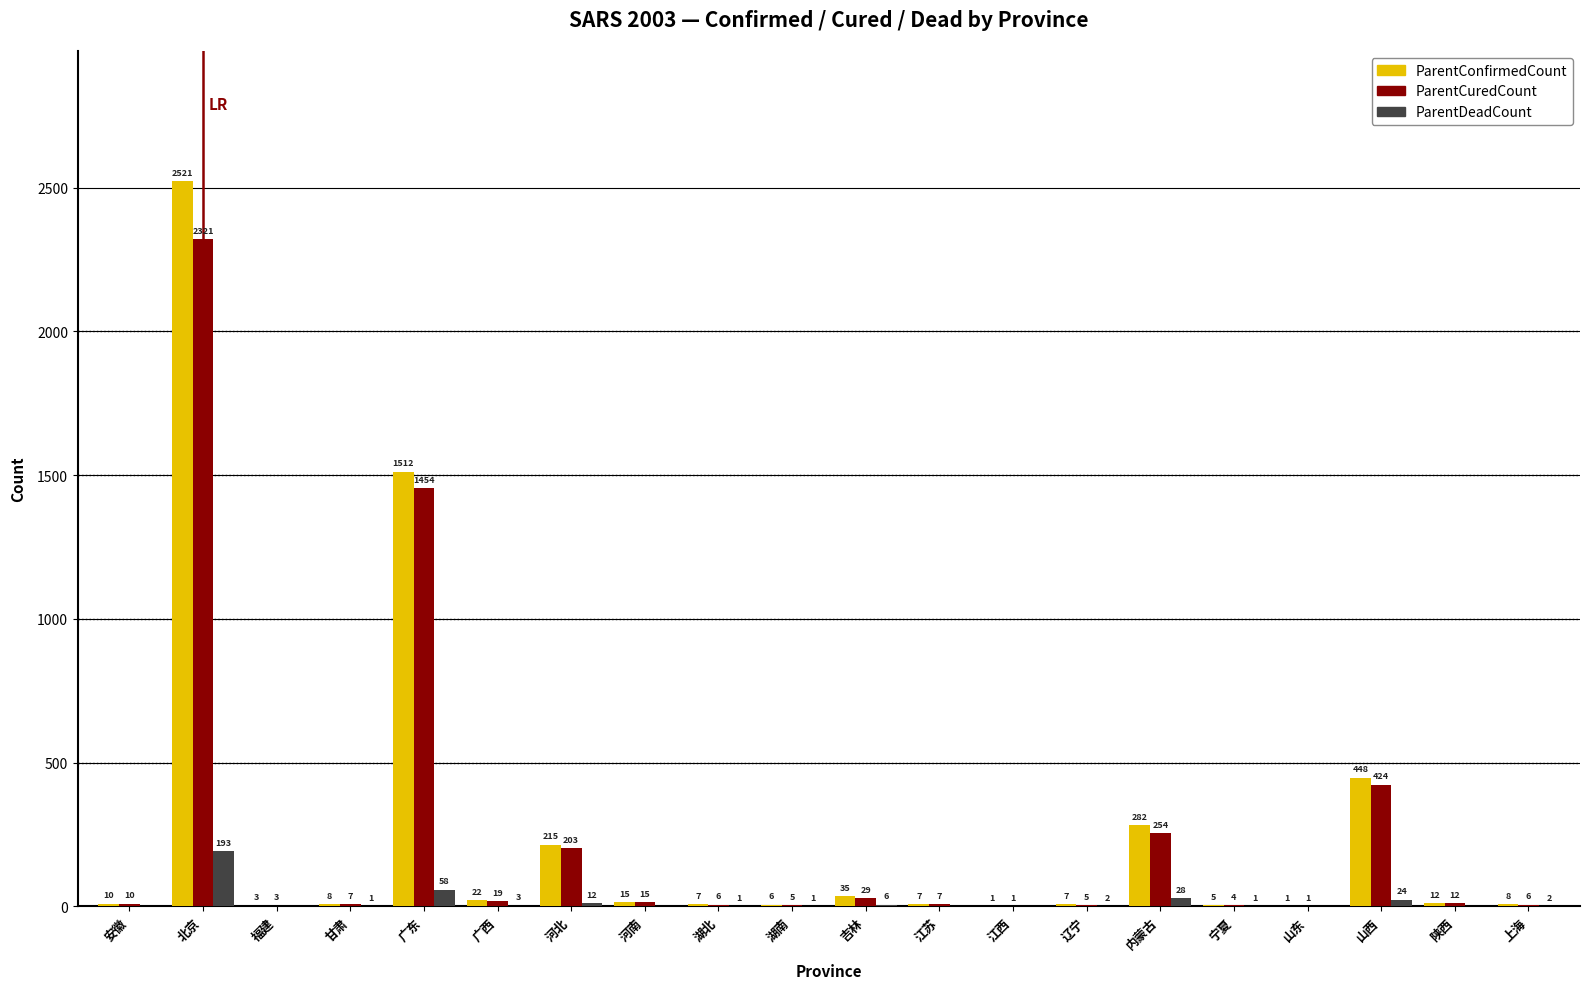

What is the sum of all ParentDeadCount values?

332